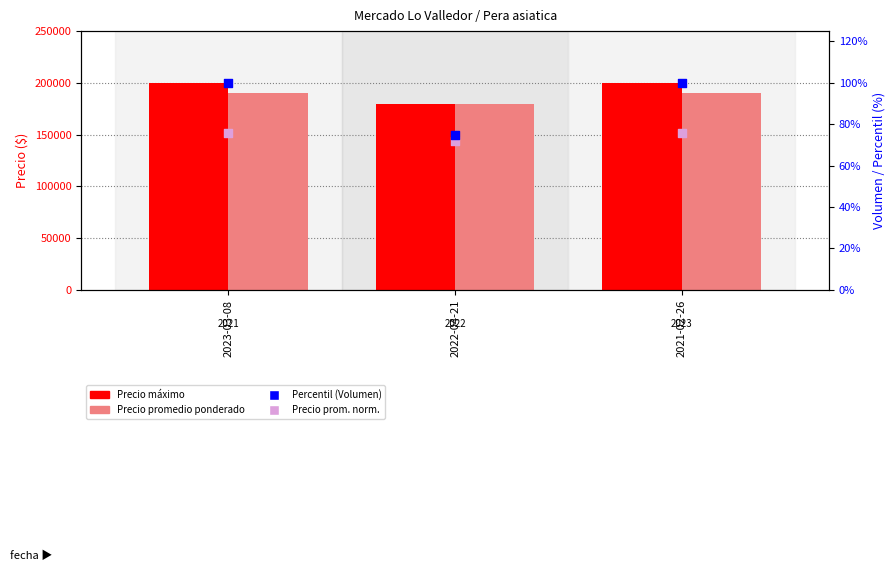

Which series has the largest total across all categories?

Precio máximo